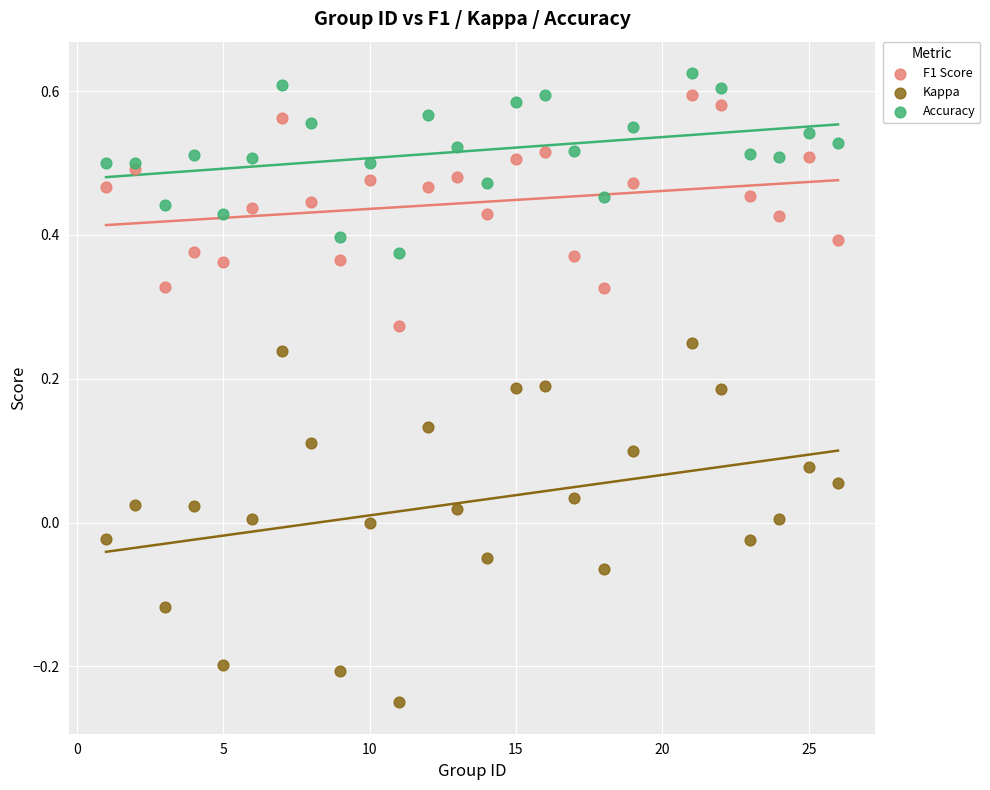

Which series has the widest spread of Y values?

Kappa